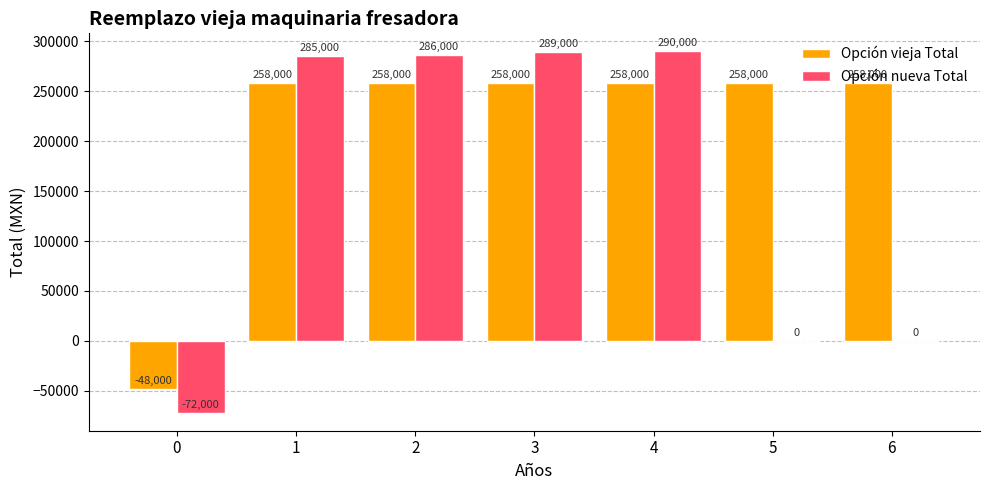

What is the greatest value displayed?

290000